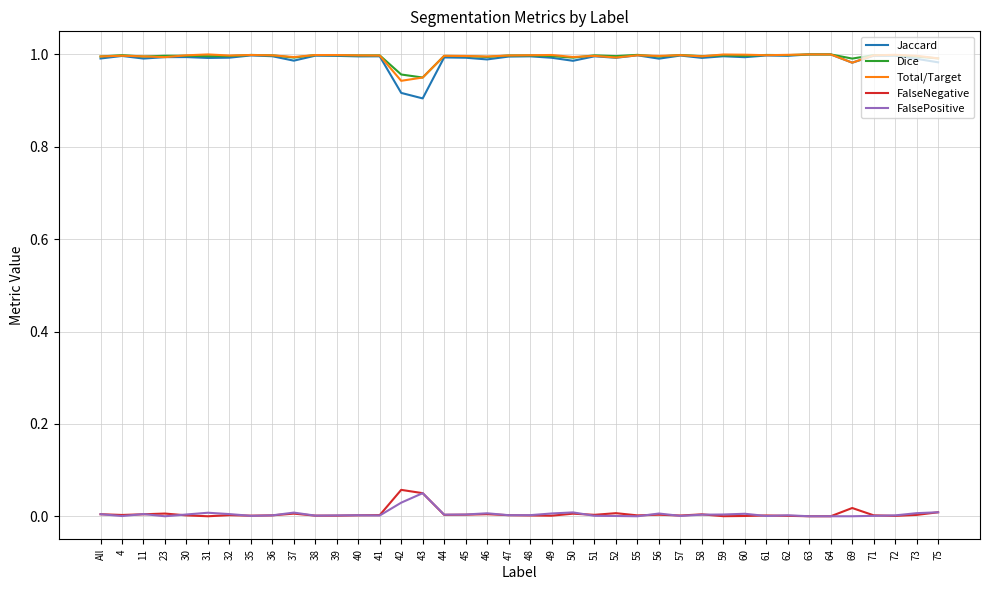

Does the chart have visible grid lines?

Yes